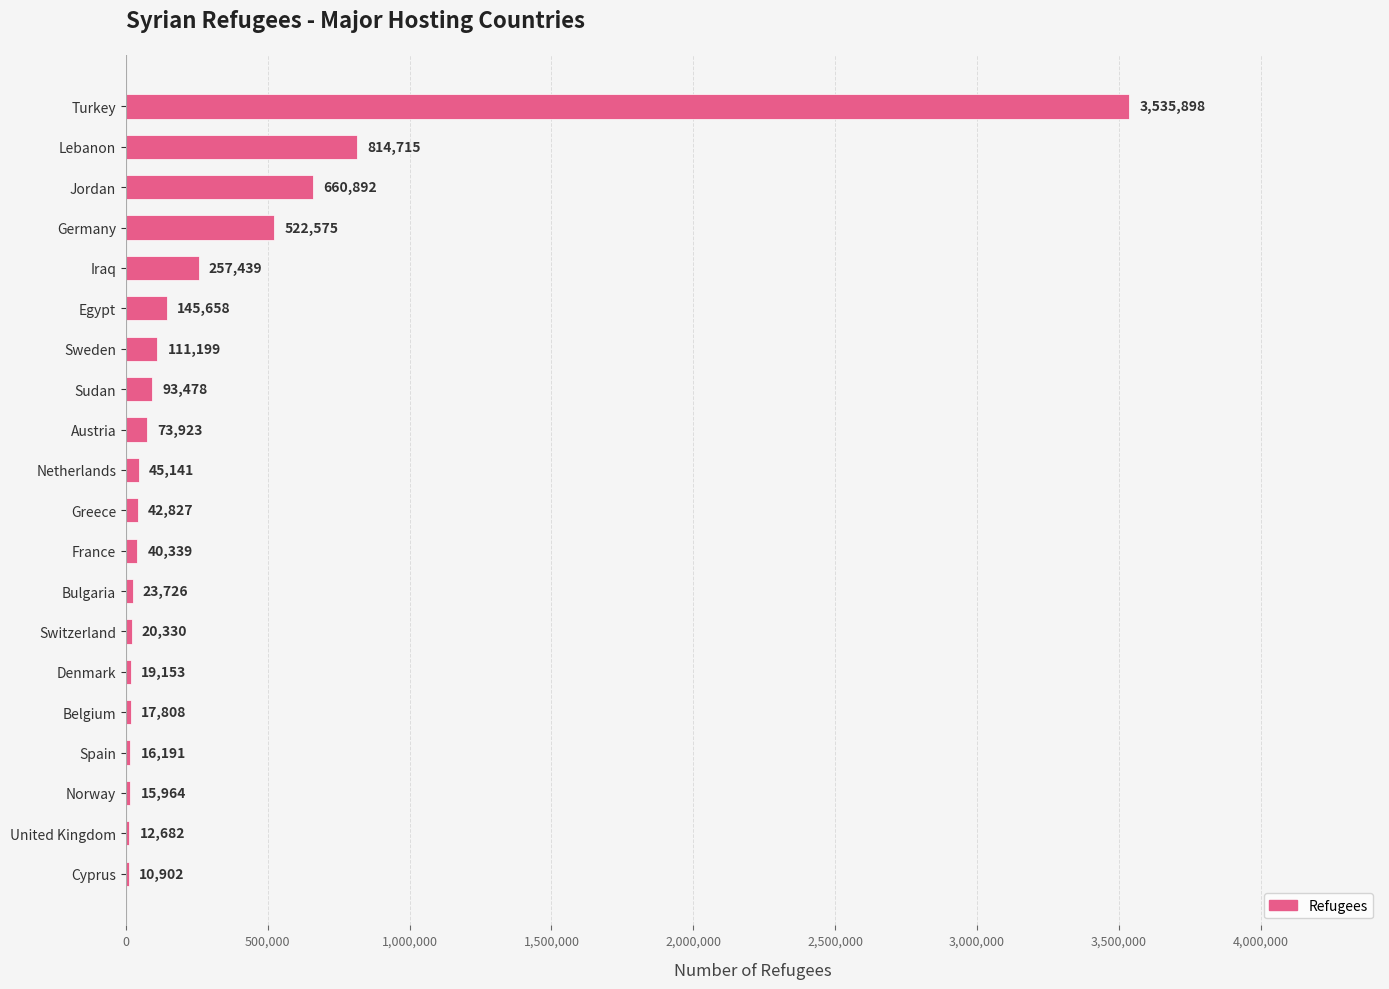

What is the sum of all values?

6480840